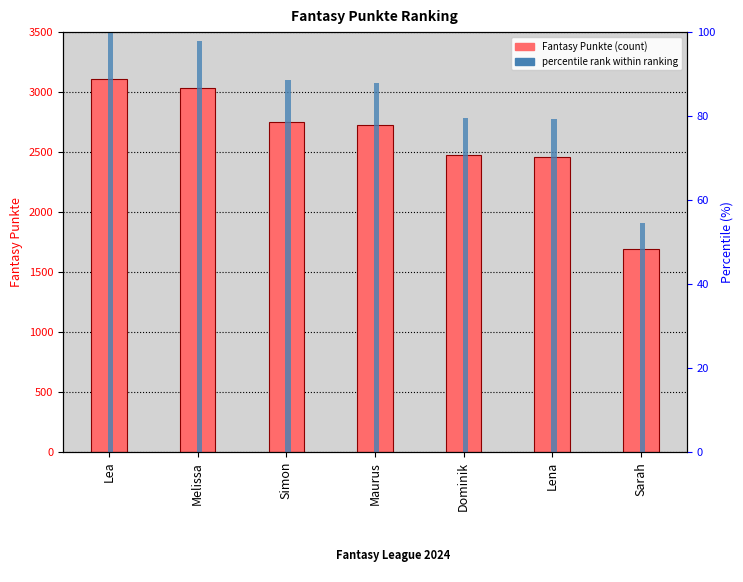

The percentile rank within ranking series shows 112.5 at Dominik. True or false?

False